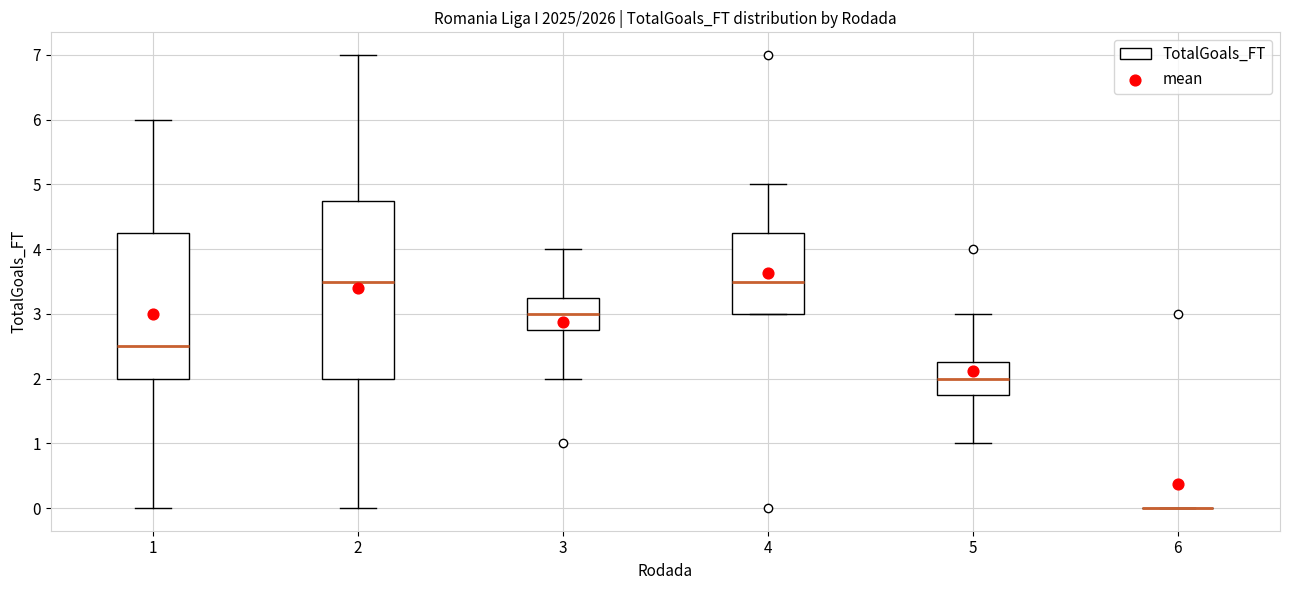

Reading left to right, transcribe this box plot: for each box, give where its median line is, the range the box spans, and where its two whiskers end, as read against the y-axis. The values are not printed on the chart, so give them approximately, as read against the axis.

1: median 2.5, box 2.0 to 4.3, whiskers 0.0 to 6.0
2: median 3.5, box 2.0 to 4.8, whiskers 0.0 to 7.0
3: median 3.0, box 2.8 to 3.3, whiskers 2.0 to 4.0
4: median 3.5, box 3.0 to 4.3, whiskers 3.0 to 5.0
5: median 2.0, box 1.8 to 2.3, whiskers 1.0 to 3.0
6: box collapsed to a line at 0.0, whiskers 0.0 to 0.0